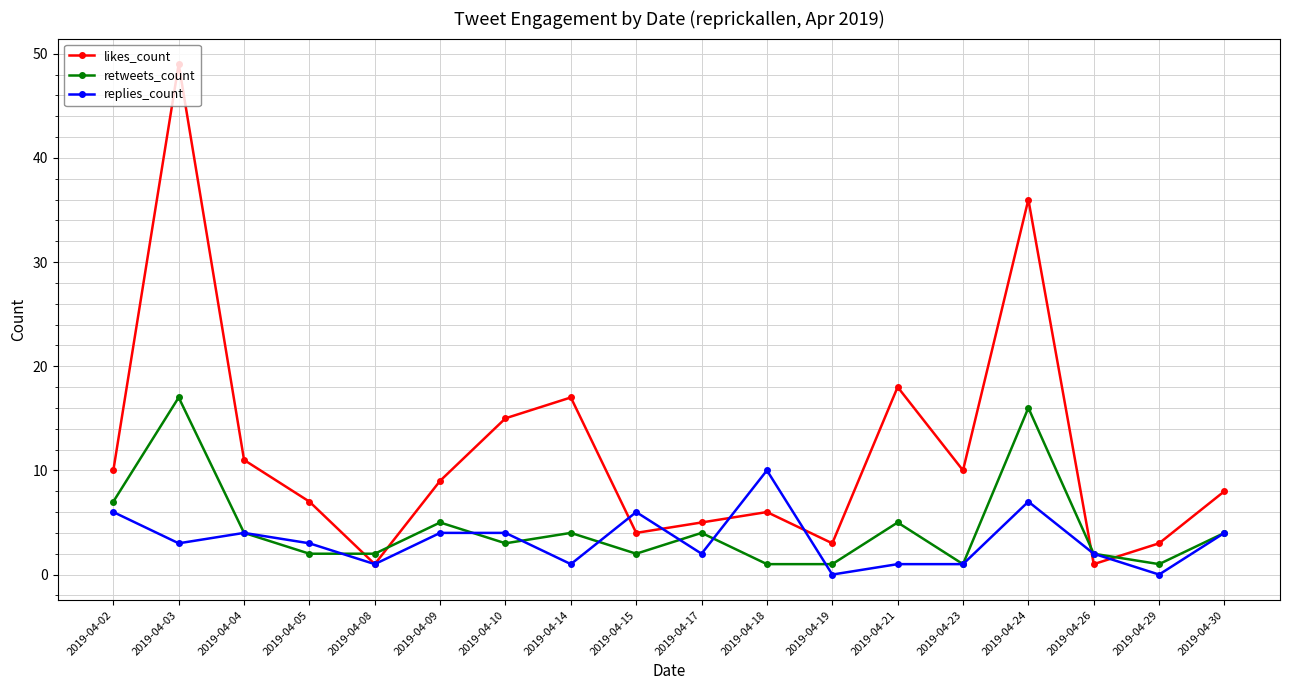

True or false: retweets_count and likes_count intersect in this chart.

True